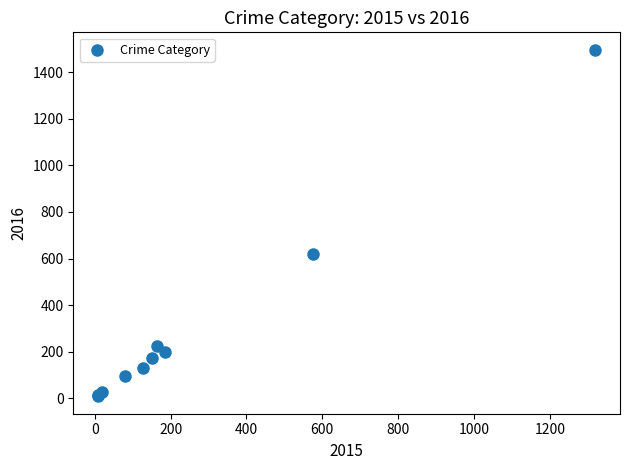

What Y value in the scatter plot is closest to 752?

621